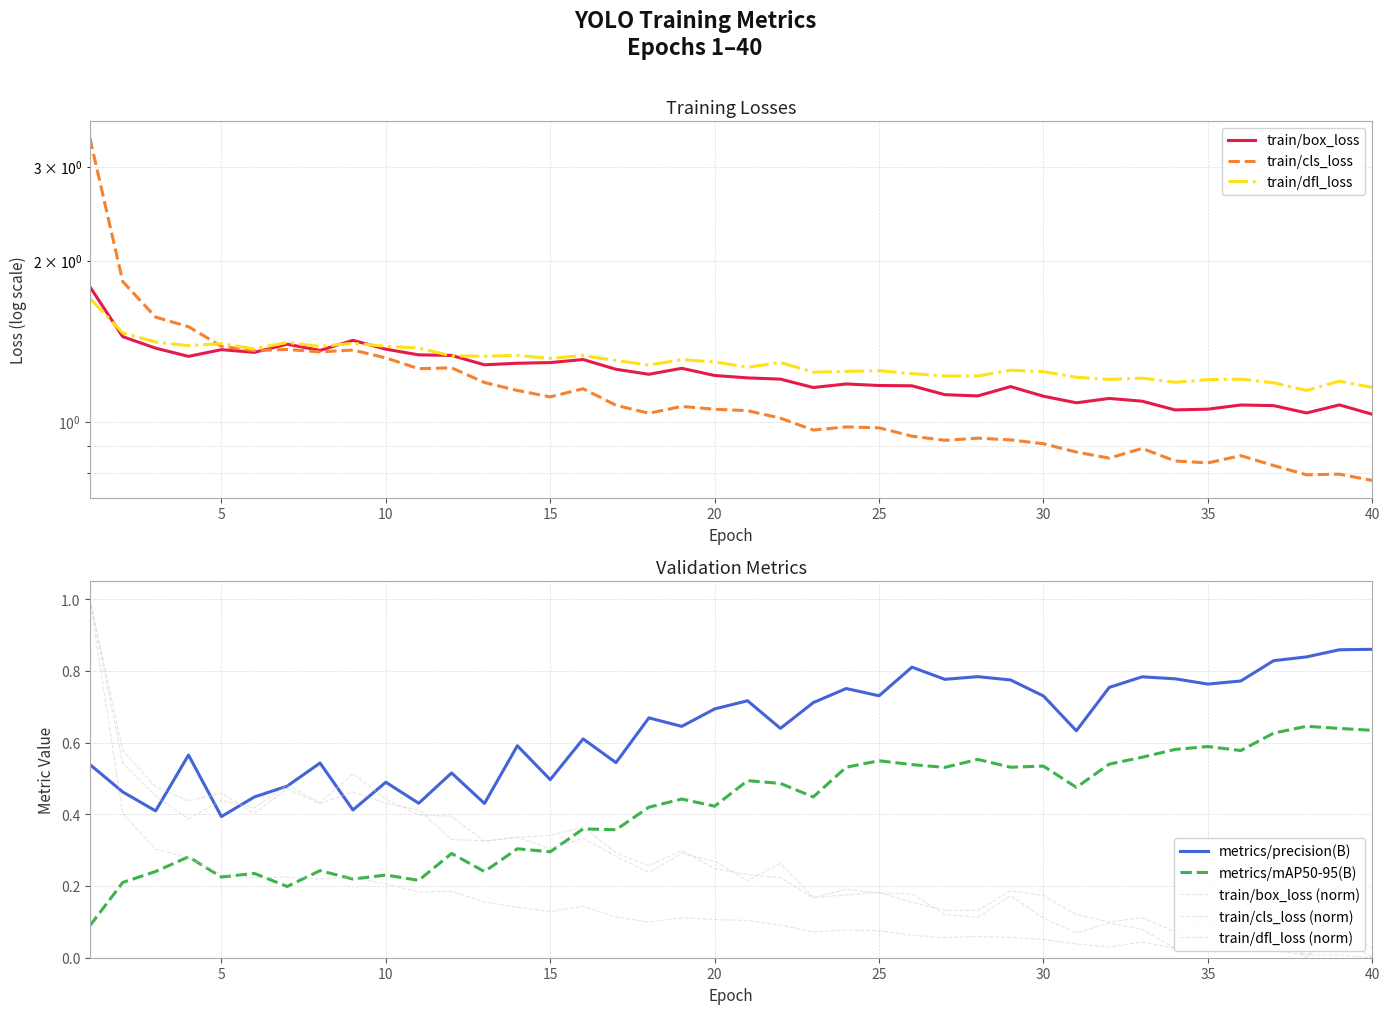

What is the spread (max minus min) of values at 30?

1.2